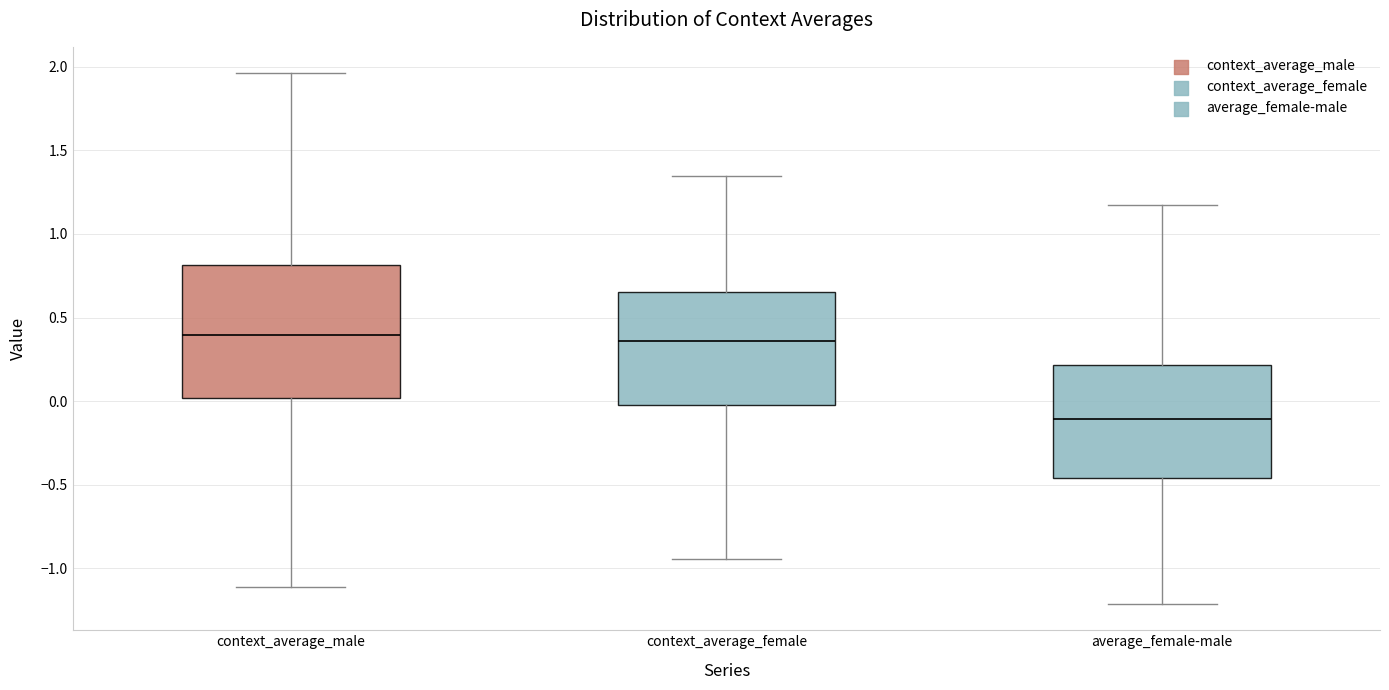

Comparing the boxes themselves (not the whiskers), which one is the tallest?

context_average_male